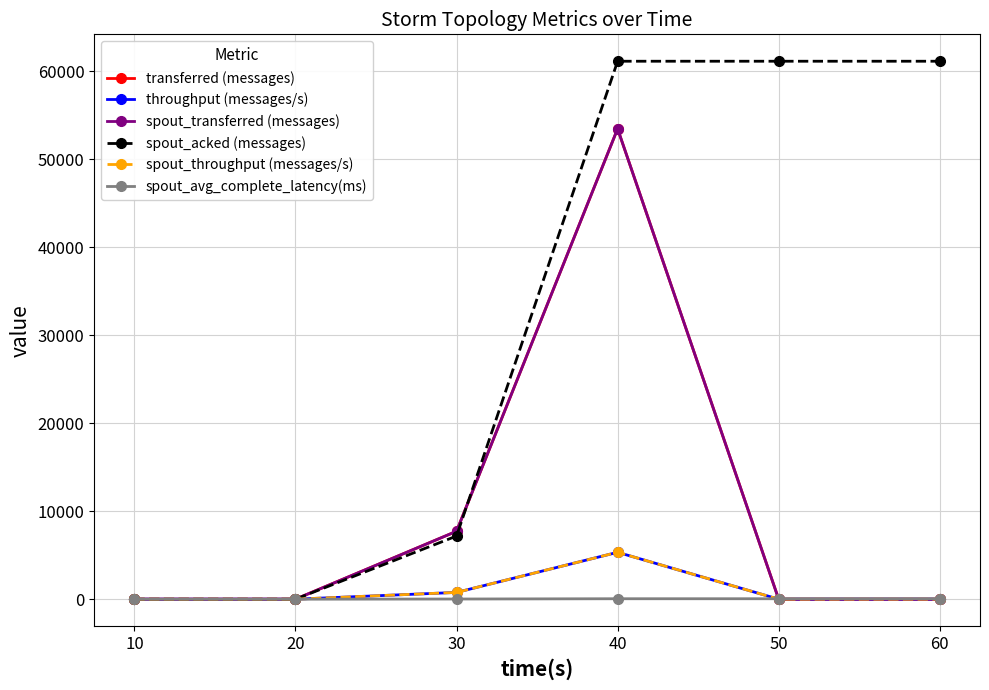

Is this an area chart (filled region under the line)?

No